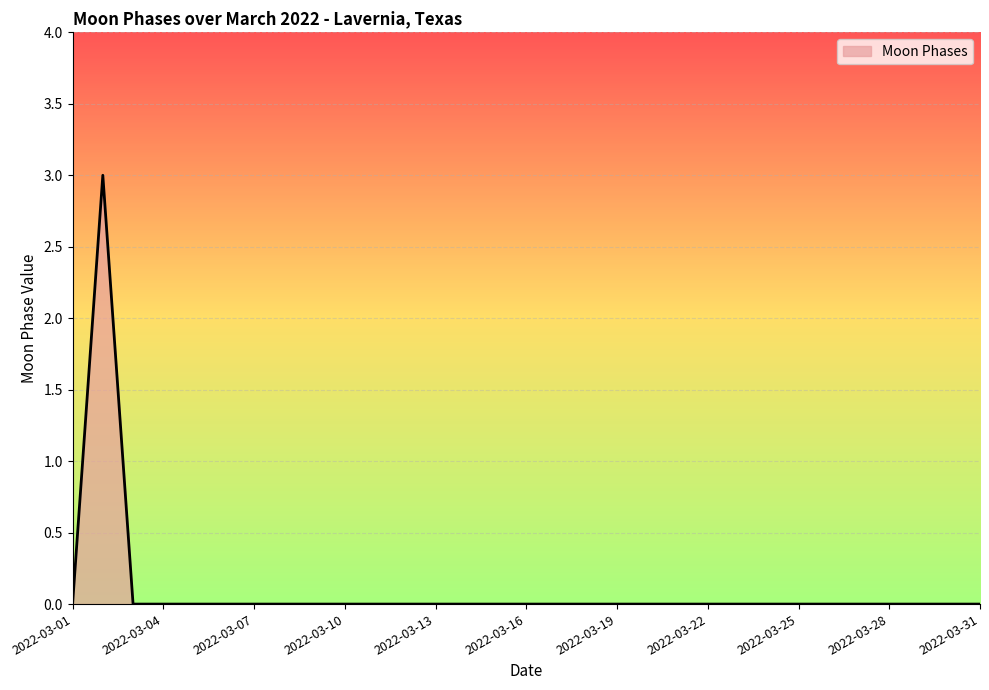

Reading left to right, list all the values displayed in this chart.

0	3	0	0	0	0	0	0	0	0	0	0	0	0	0	0	0	0	0	0	0	0	0	0	0	0	0	0	0	0	0